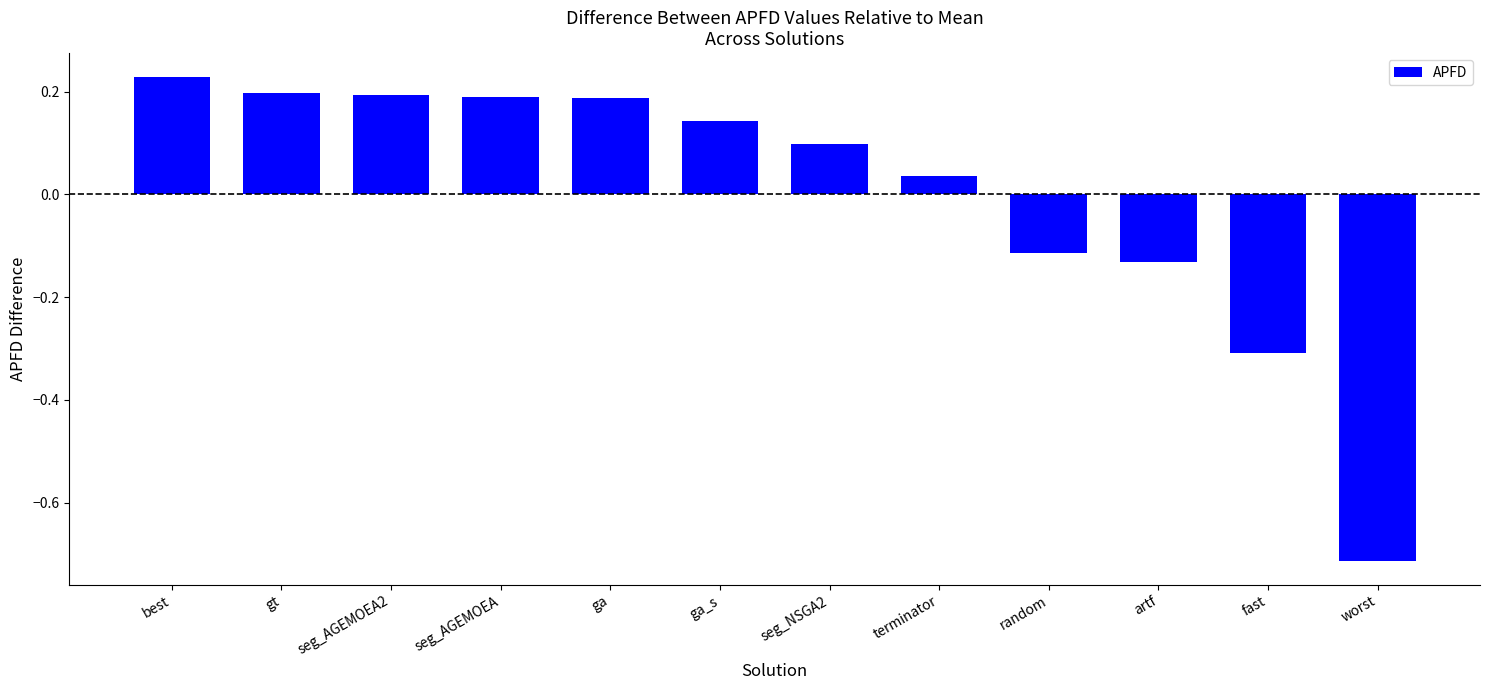

The value at seg_AGEMOEA2 is 0.2. True or false?

True